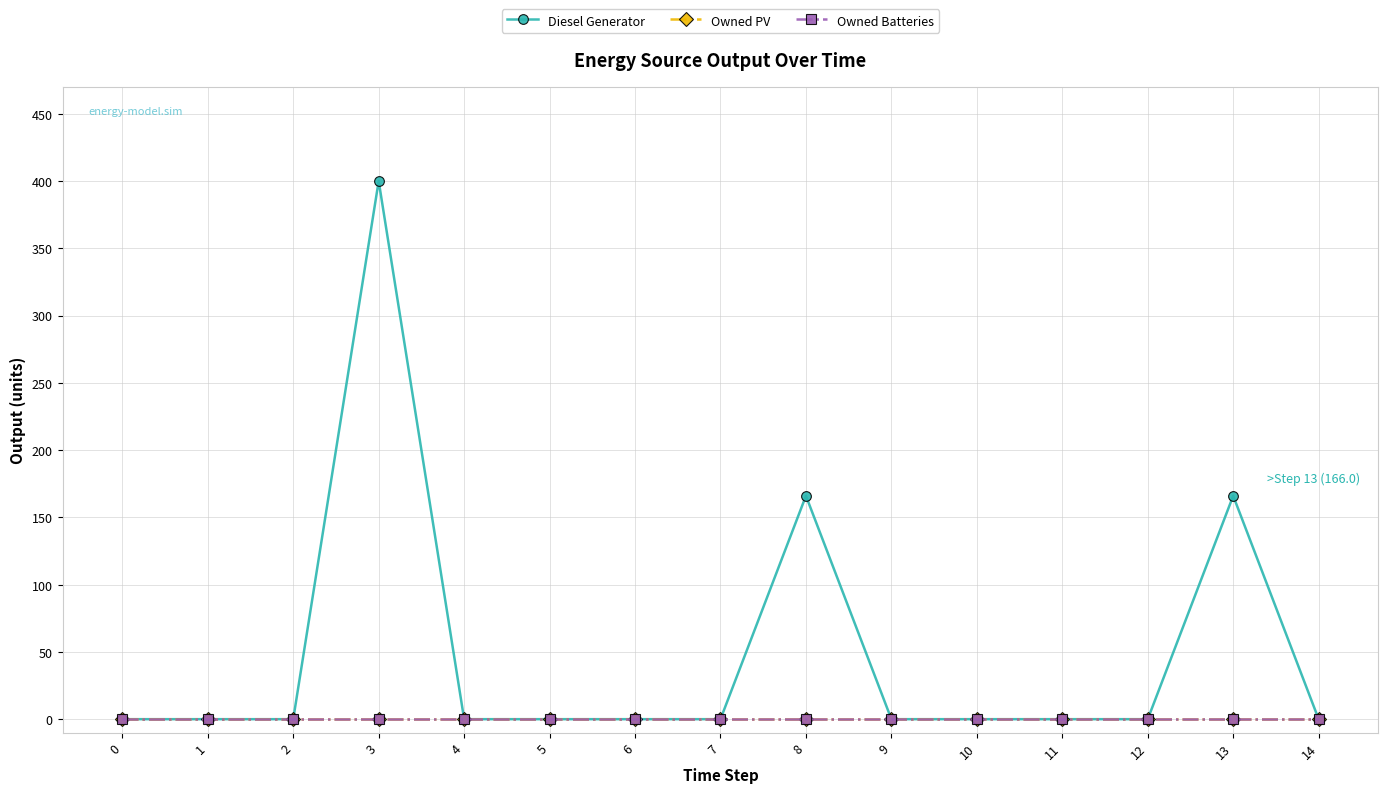

Is the value of Owned PV at 1 greater than the value of Owned Batteries at 5?

No